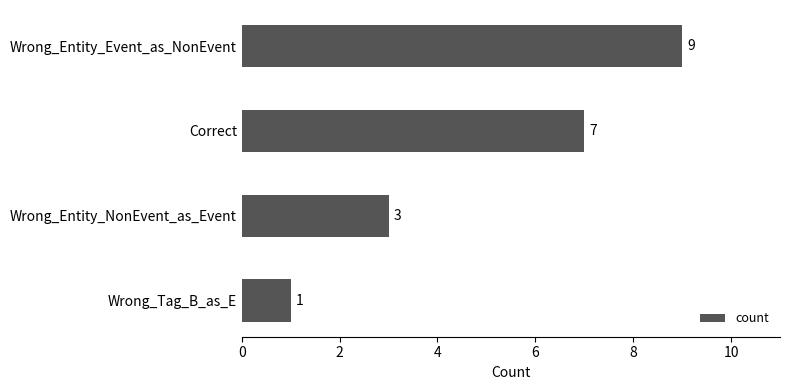

The value at Wrong_Entity_Event_as_NonEvent is 16. True or false?

False